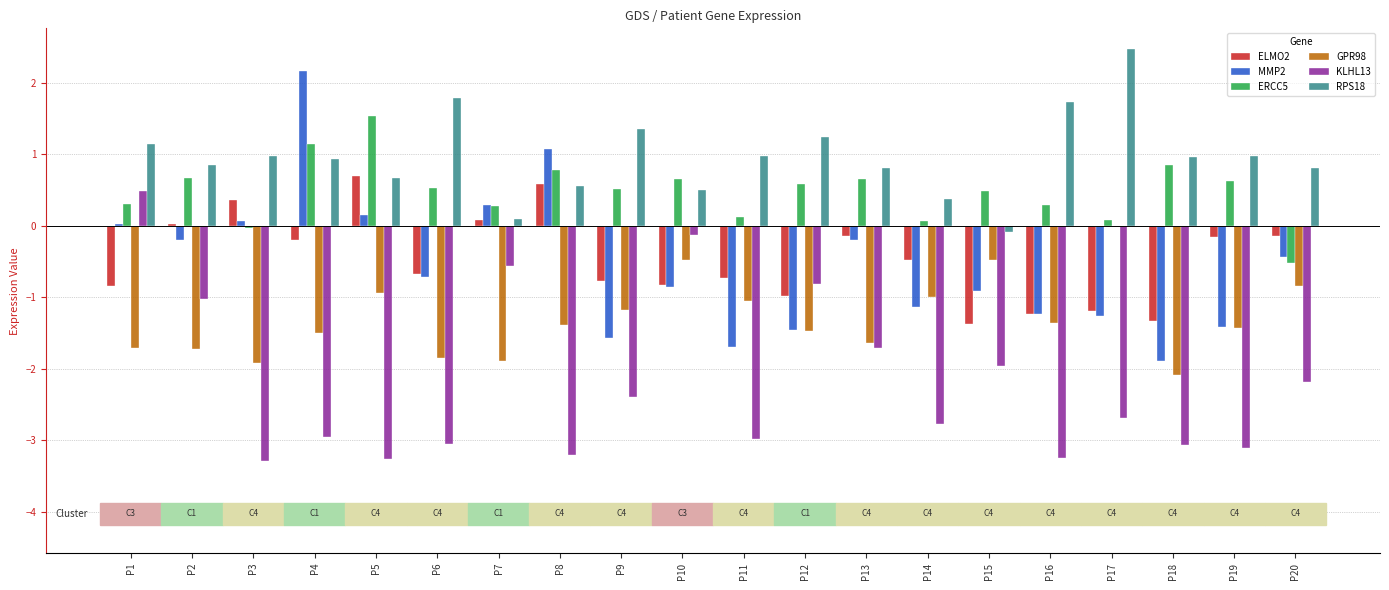

At which category does the chart reach its peak across all series?

P17